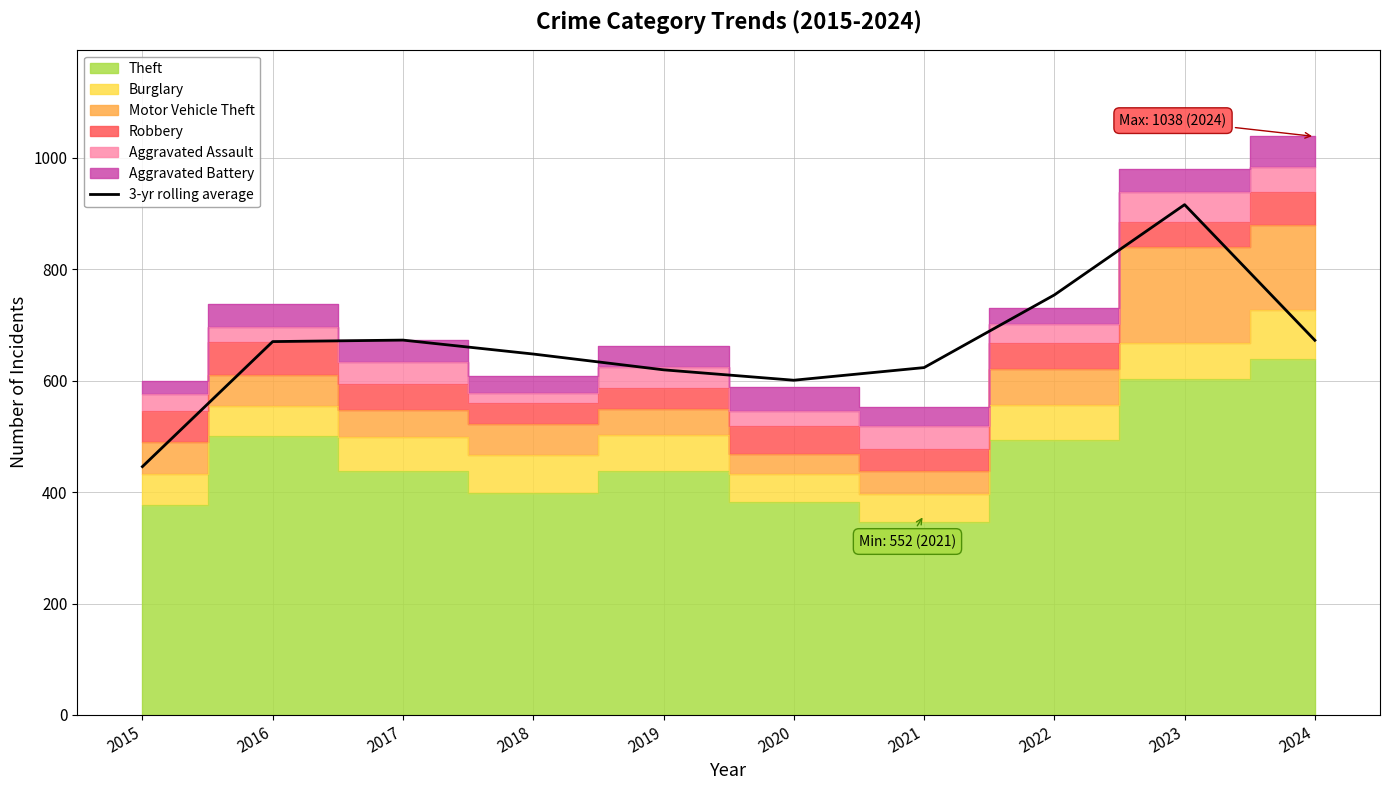

Reading left to right, list all the values displayed in this chart.

2015=445.7	2016=670.0	2017=672.7	2018=647.7	2019=619.3	2020=600.7	2021=623.3	2022=753.7	2023=915.7	2024=672.3